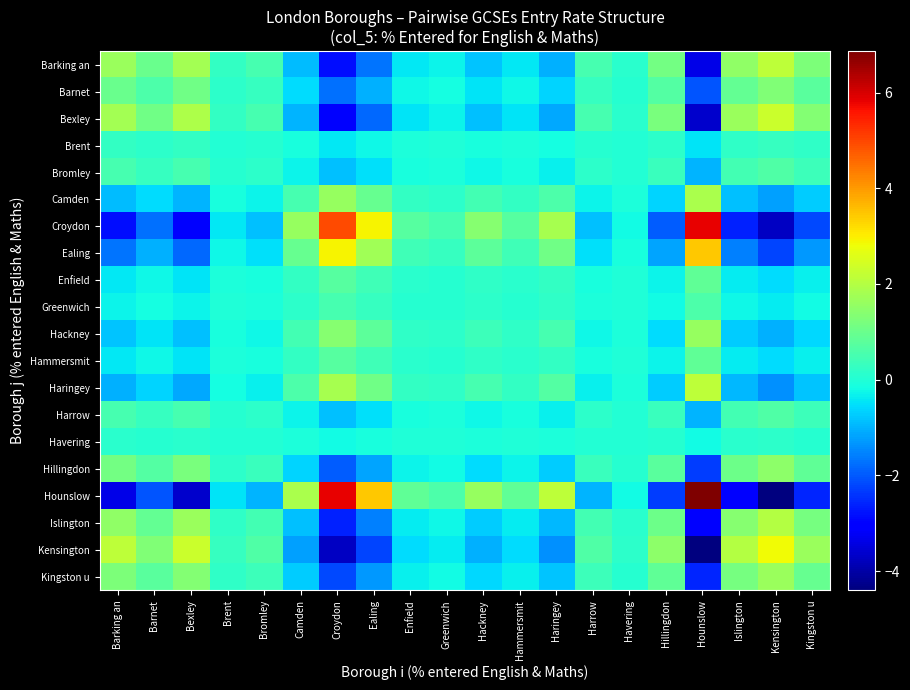

At how many categories does at least one series exceed 2?

7